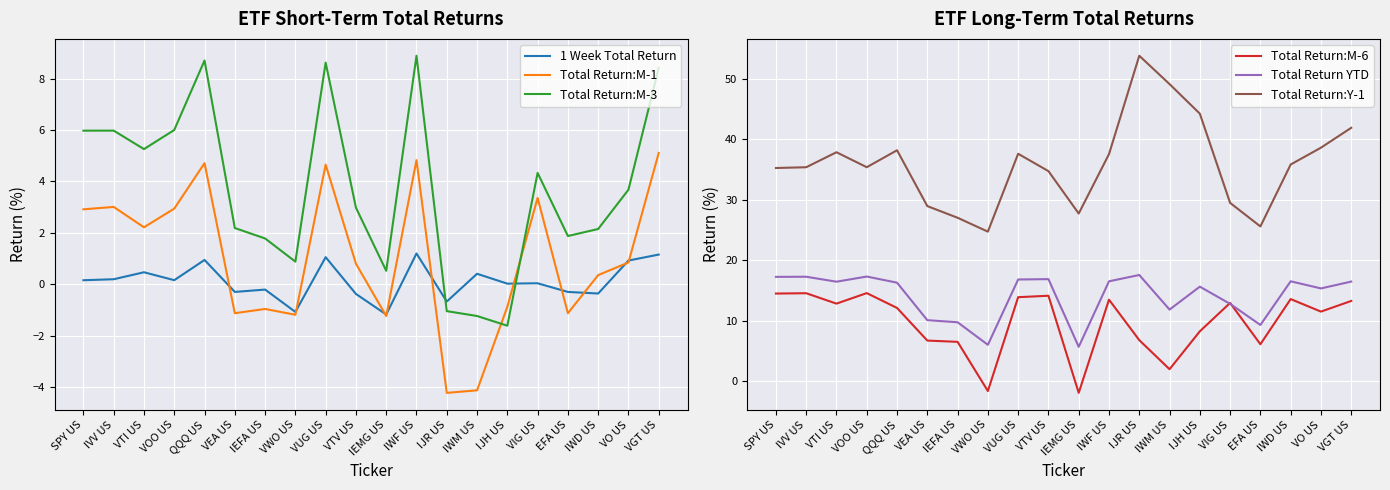

After their last crossing, which series has the higher values: Total Return:M-1 or 1 Week Total Return?

Total Return:M-1